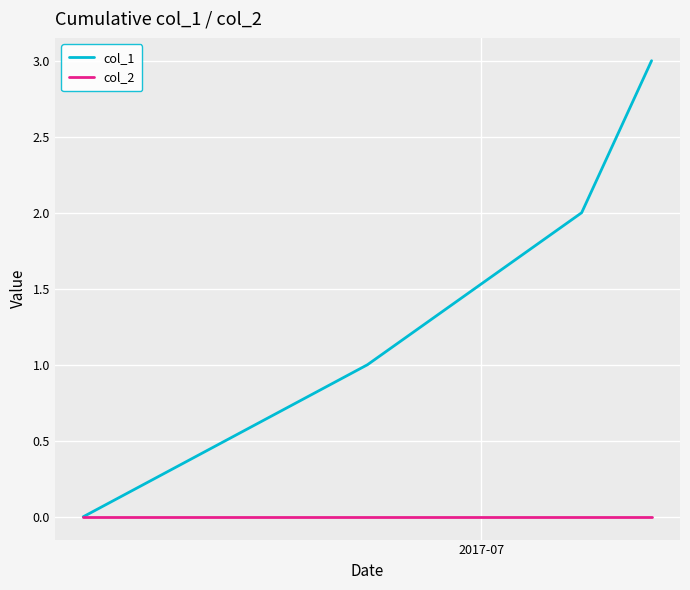

True or false: col_1 has more than 2 points higher than both neighbors.

False